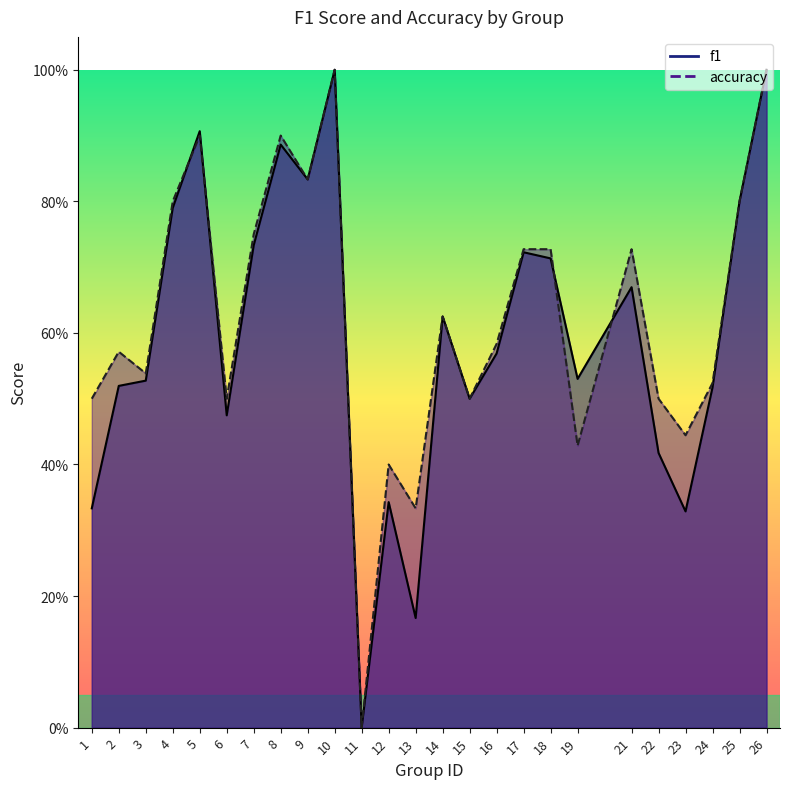

What is the spread (max minus min) of values at 2?

0.1